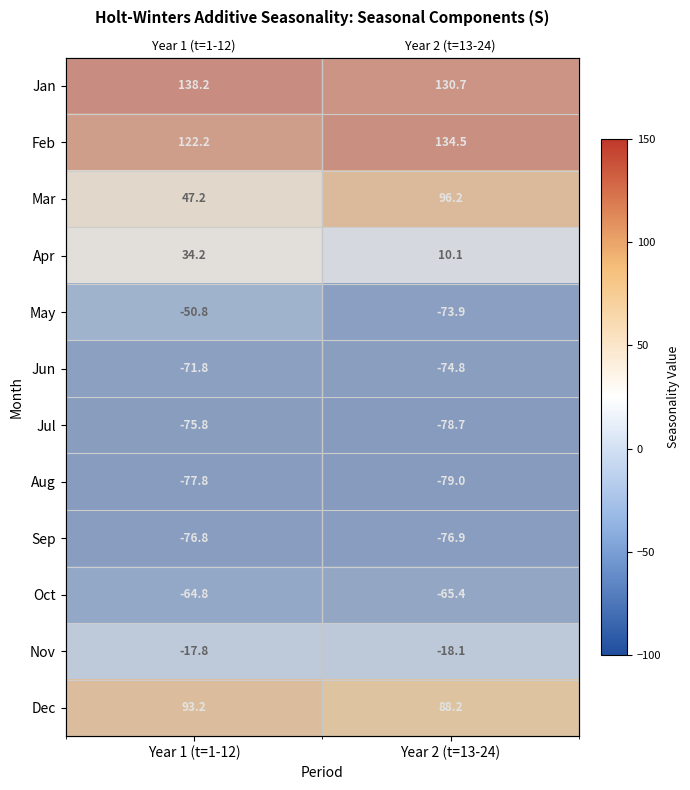

What is the total value across all series at Year 2 (t=13-24)?

-7.2